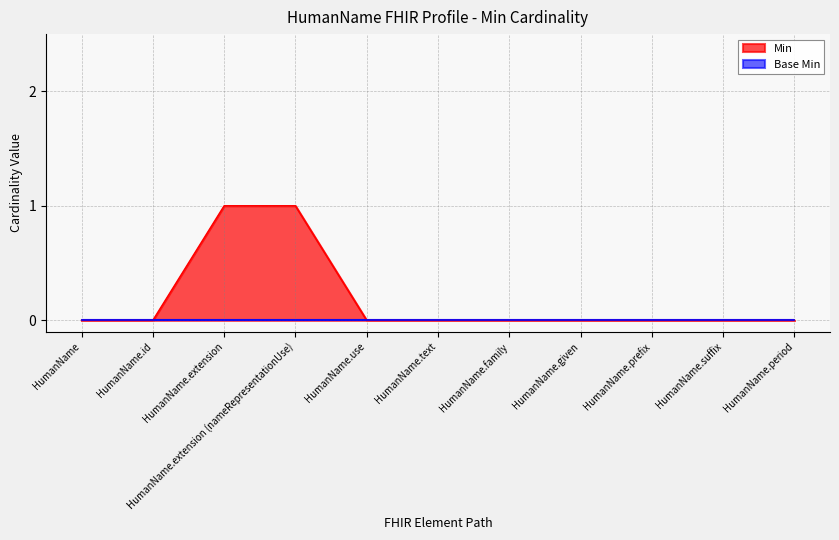

Reading left to right, list all the values displayed in this chart.

HumanName=0	HumanName.id=0	HumanName.extension=1	HumanName.extension (nameRepresentationUse)=1	HumanName.use=0	HumanName.text=0	HumanName.family=0	HumanName.given=0	HumanName.prefix=0	HumanName.suffix=0	HumanName.period=0